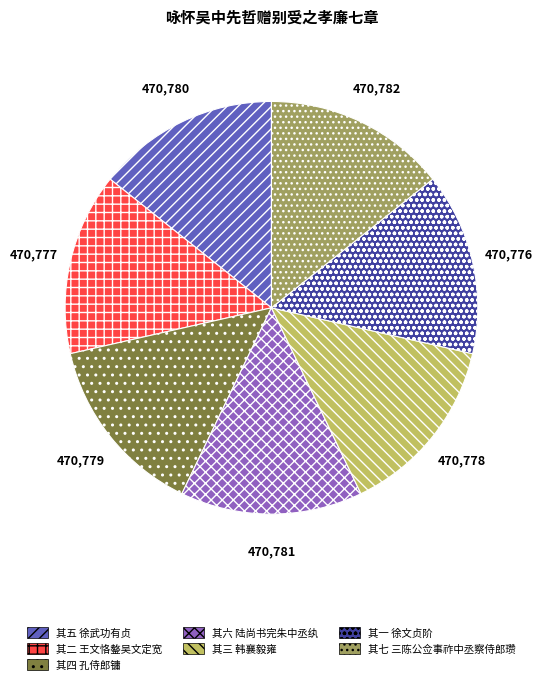

How many slices are in this pie chart?

7